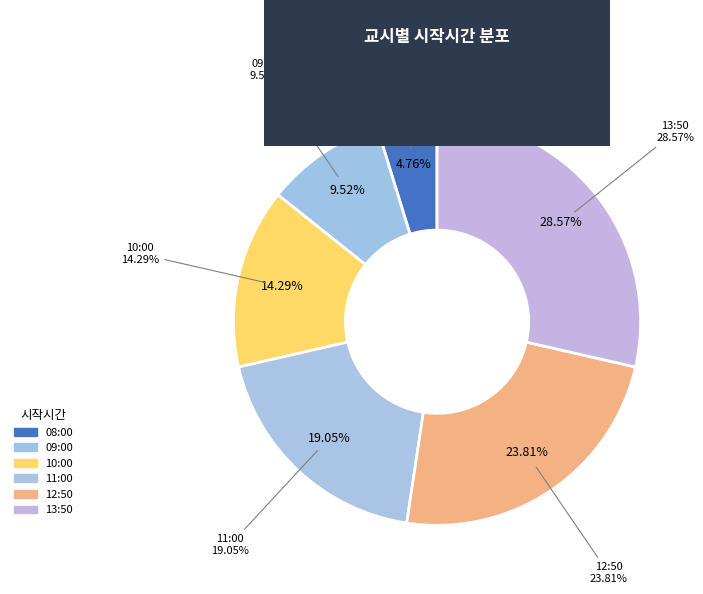

How many segments does this pie chart have?

6